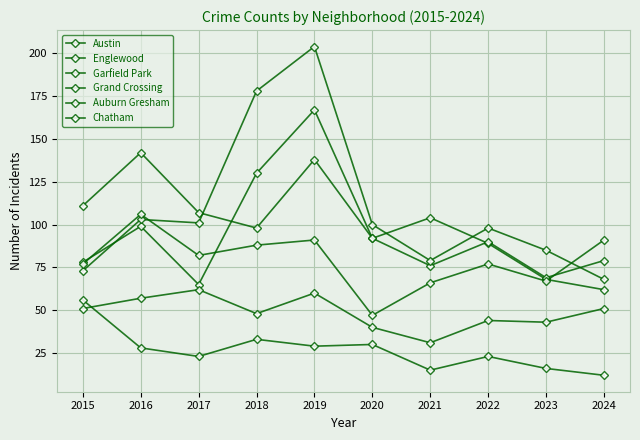

How many interior local peaks does the Garfield Park series have?

3